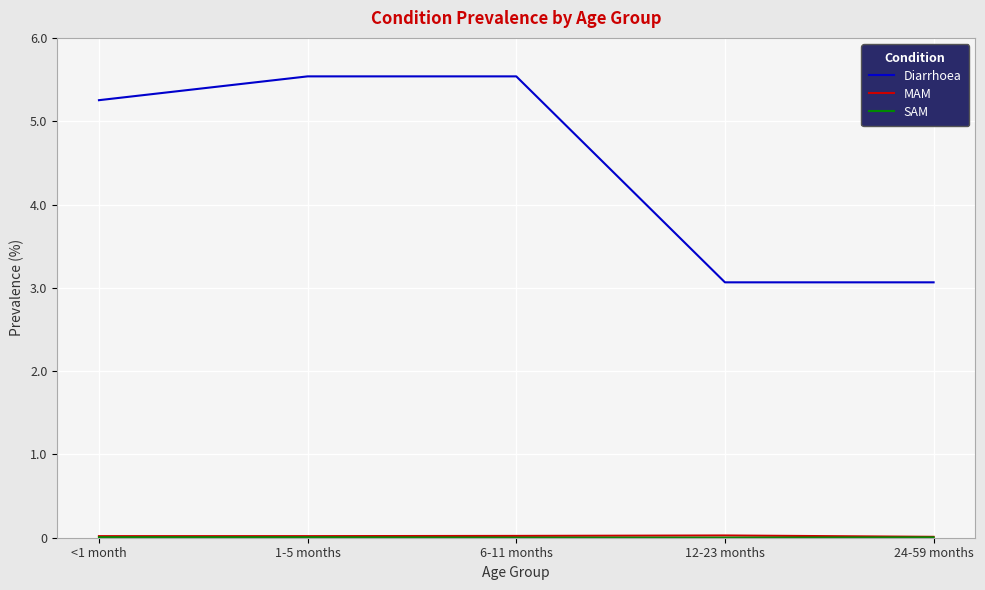

Where does the Diarrhoea series first go above 5?

<1 month